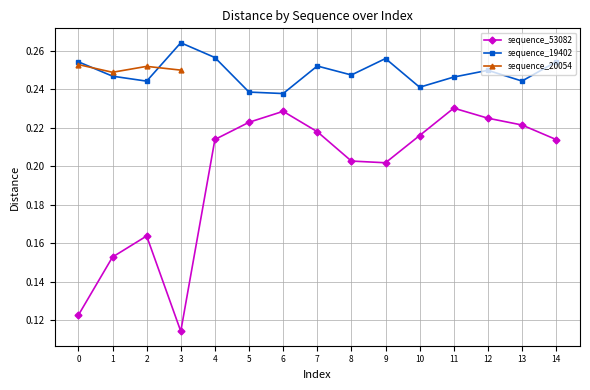

What is the approximate value of sequence_53082 at 10?

0.2